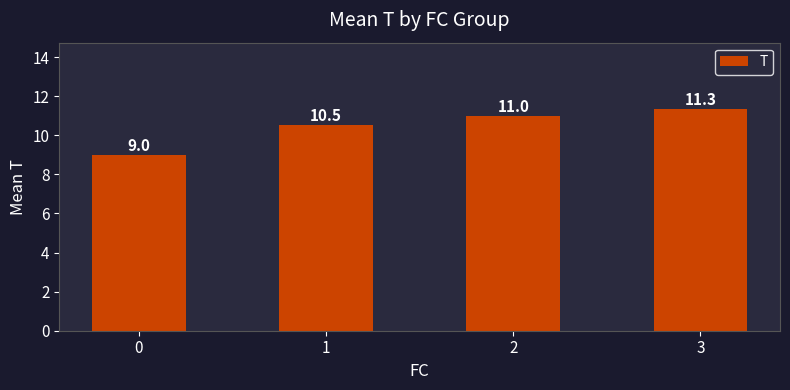

Are the bars horizontal?

No